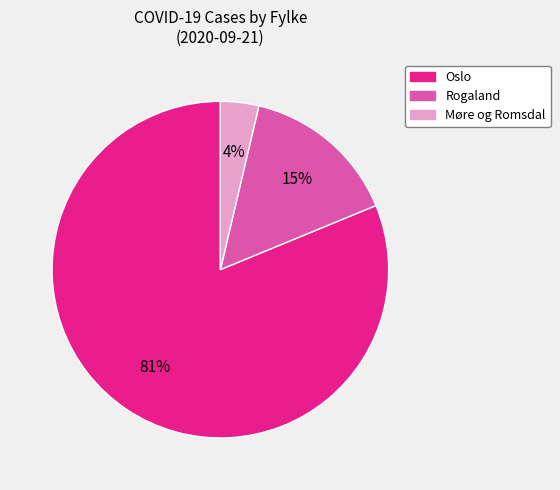

To the nearest percent, what is the average slice percentage?

33%